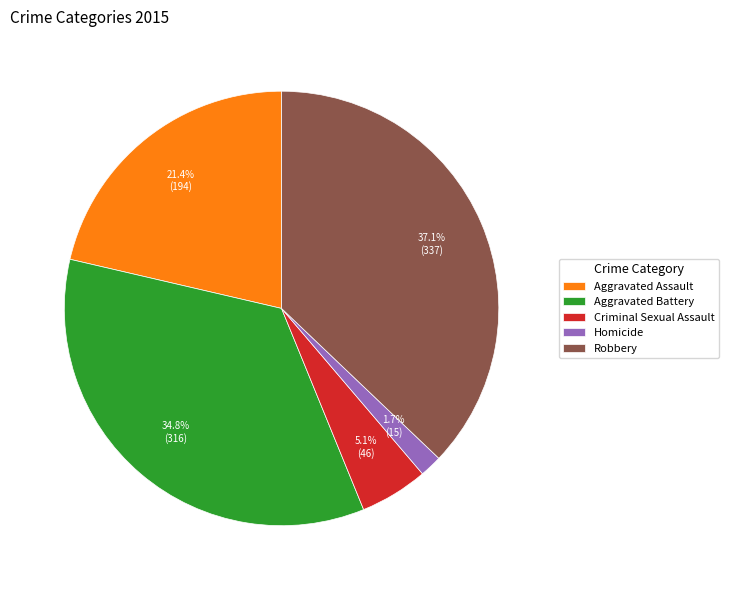

What percentage is the Robbery slice, to the nearest percent?

37%